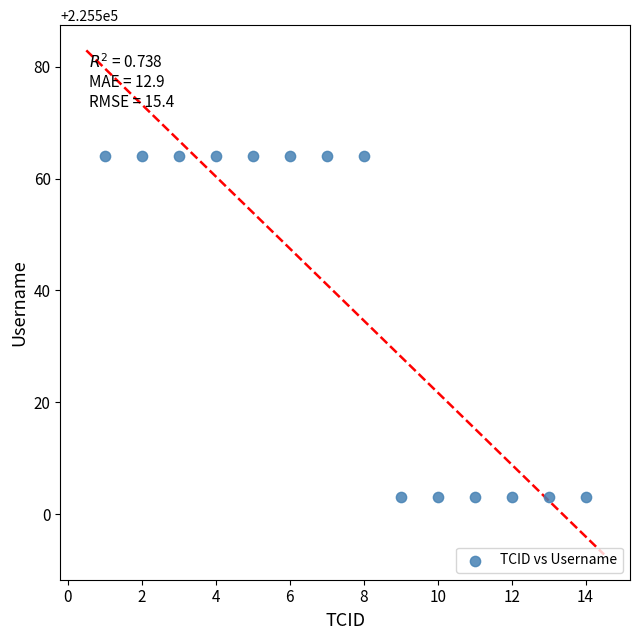

What is the range of X values (max minus min)?

13